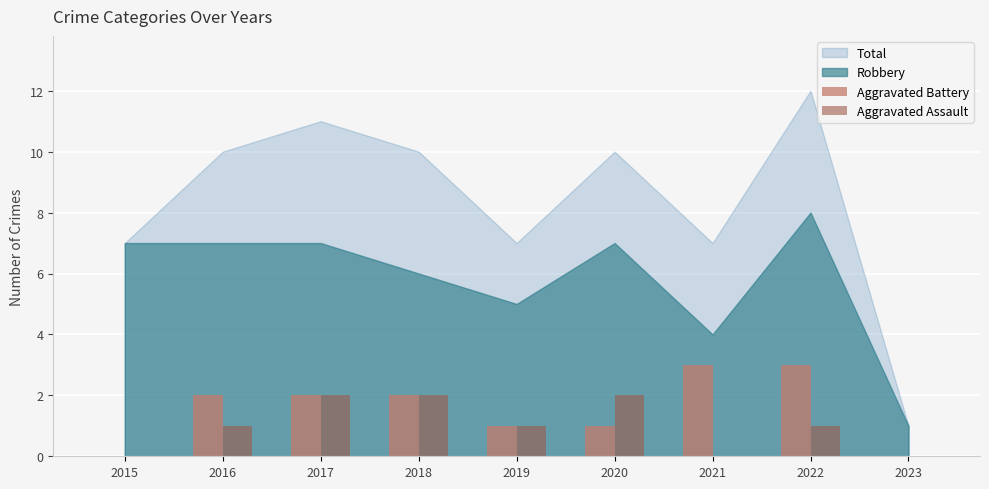

Reading left to right, transcribe all the data shown in this chart.

Aggravated Battery: 2015=0	2016=2	2017=2	2018=2	2019=1	2020=1	2021=3	2022=3	2023=0
Aggravated Assault: 2015=0	2016=1	2017=2	2018=2	2019=1	2020=2	2021=0	2022=1	2023=0